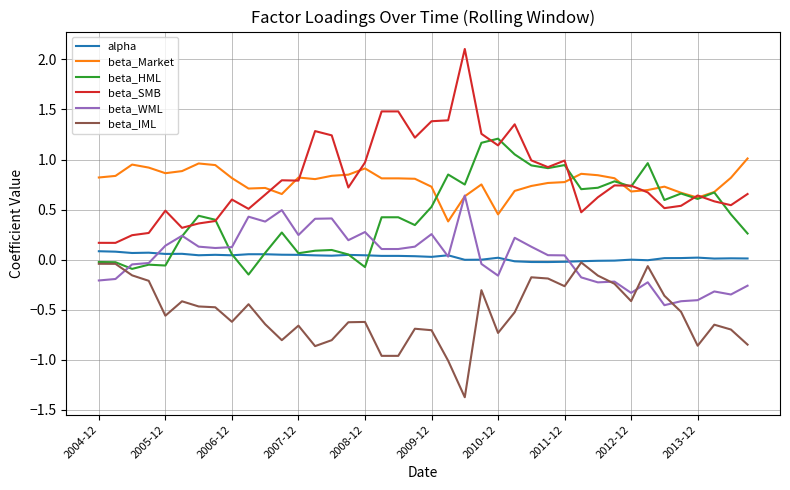

Which series has the widest spread of values?

beta_SMB